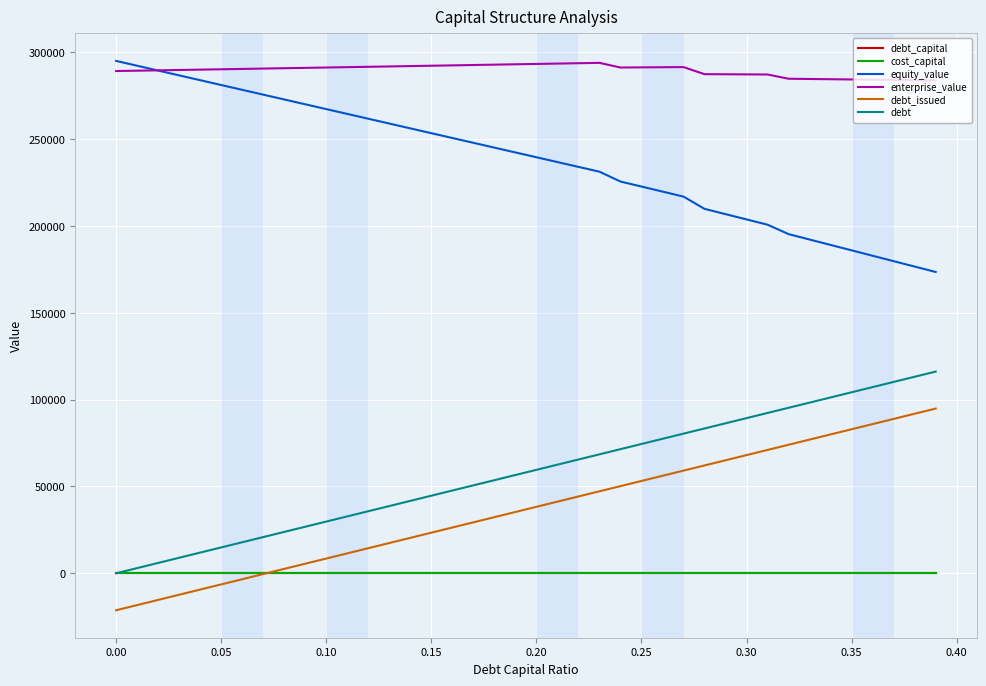

Which series has the largest total across all categories?

enterprise_value